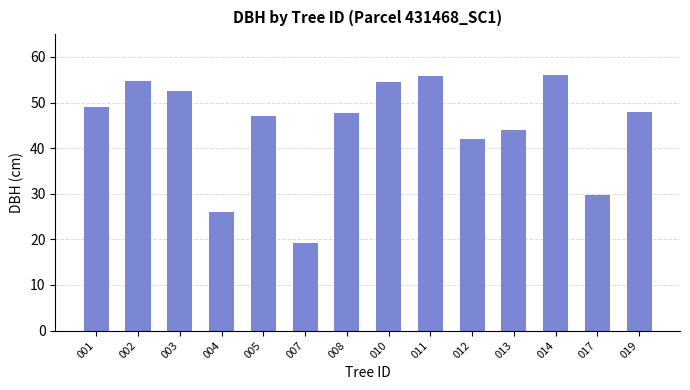

What is the average value?

44.8